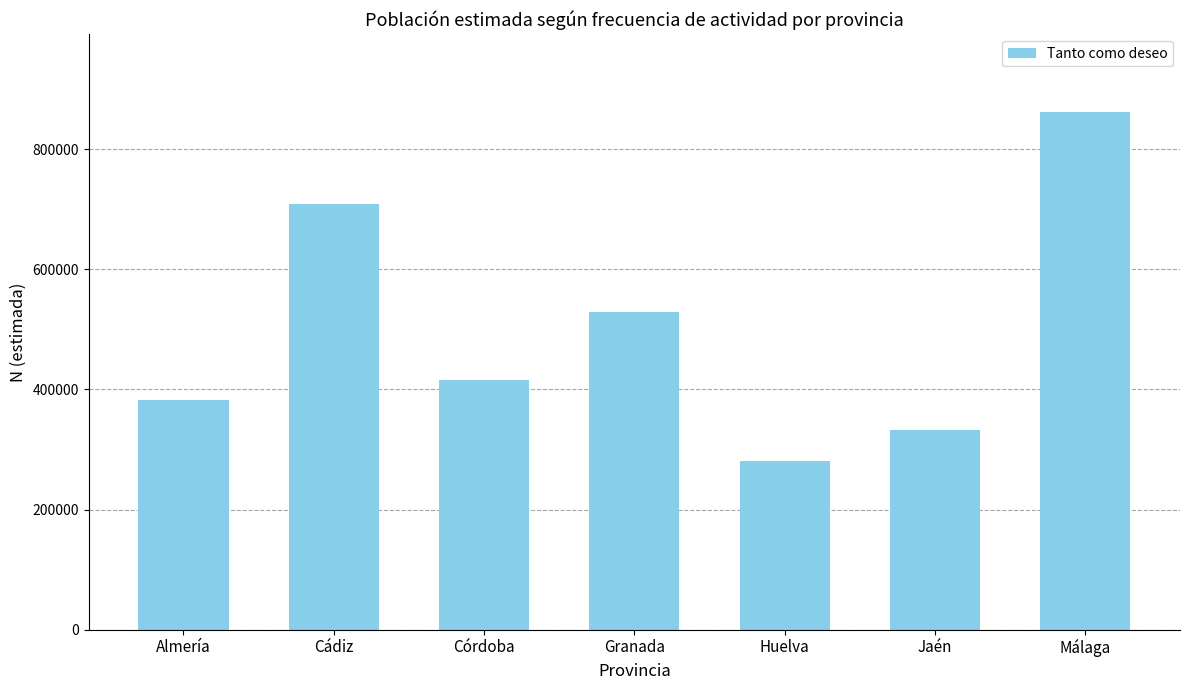

Does the chart contain stacked bars?

No